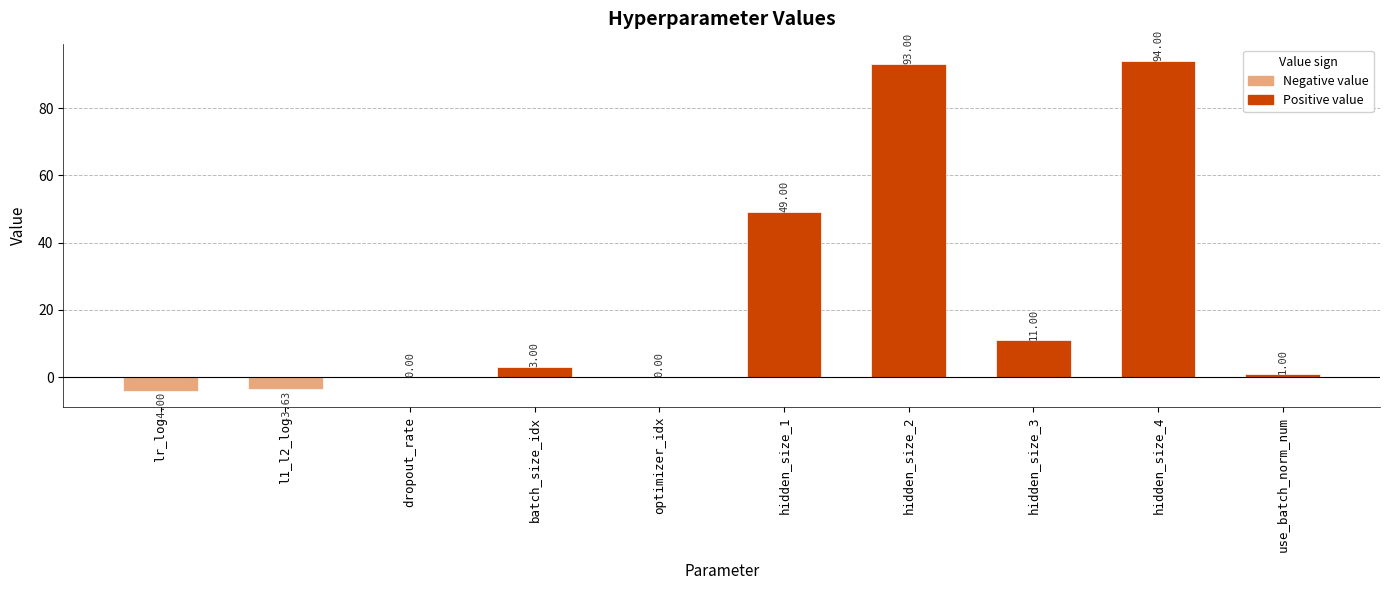

What is the average value?

24.3